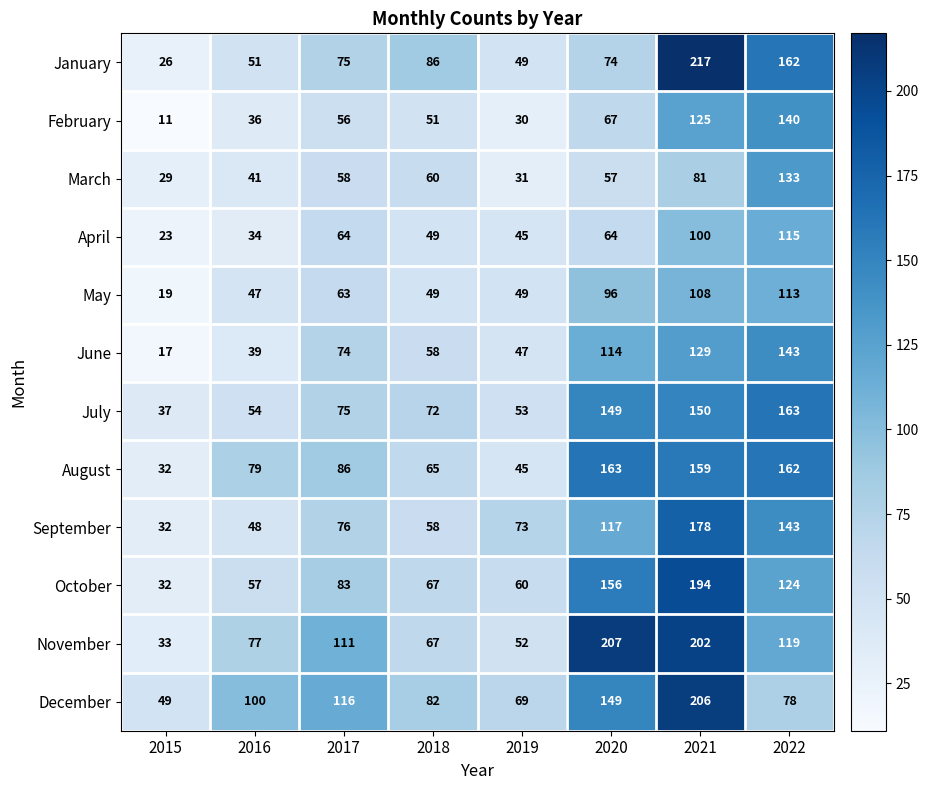

Which category has the lowest value across all series?

2015